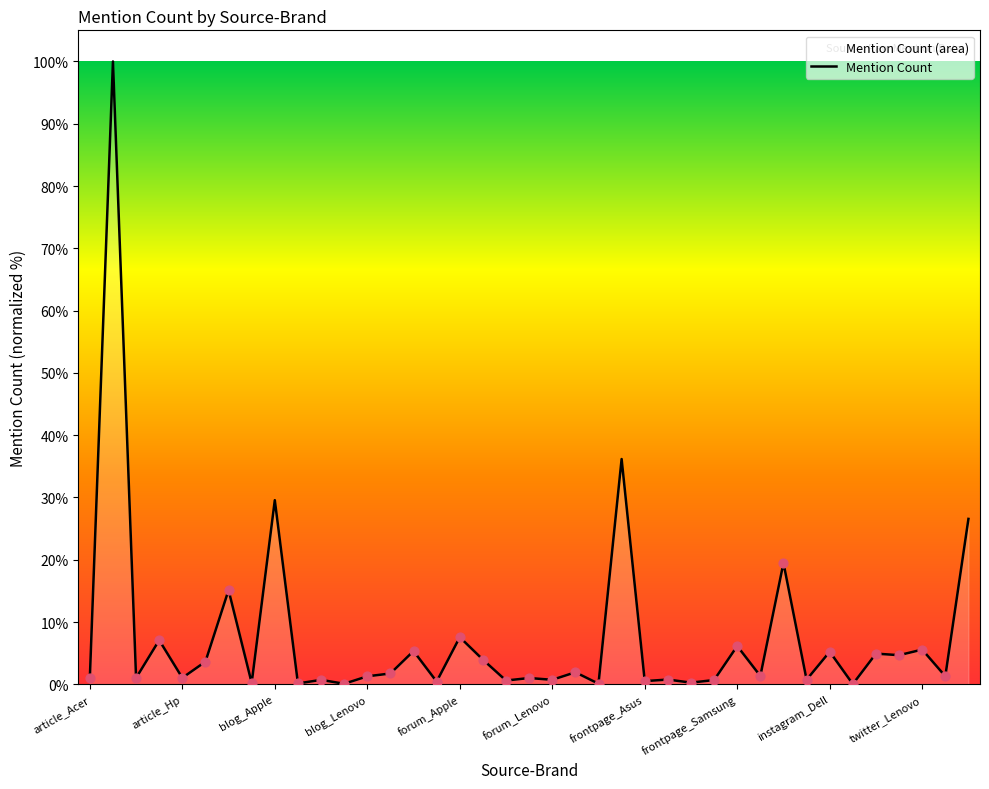

What is the ratio of the value at article_Hp to the value at comment_Apple?

0.2